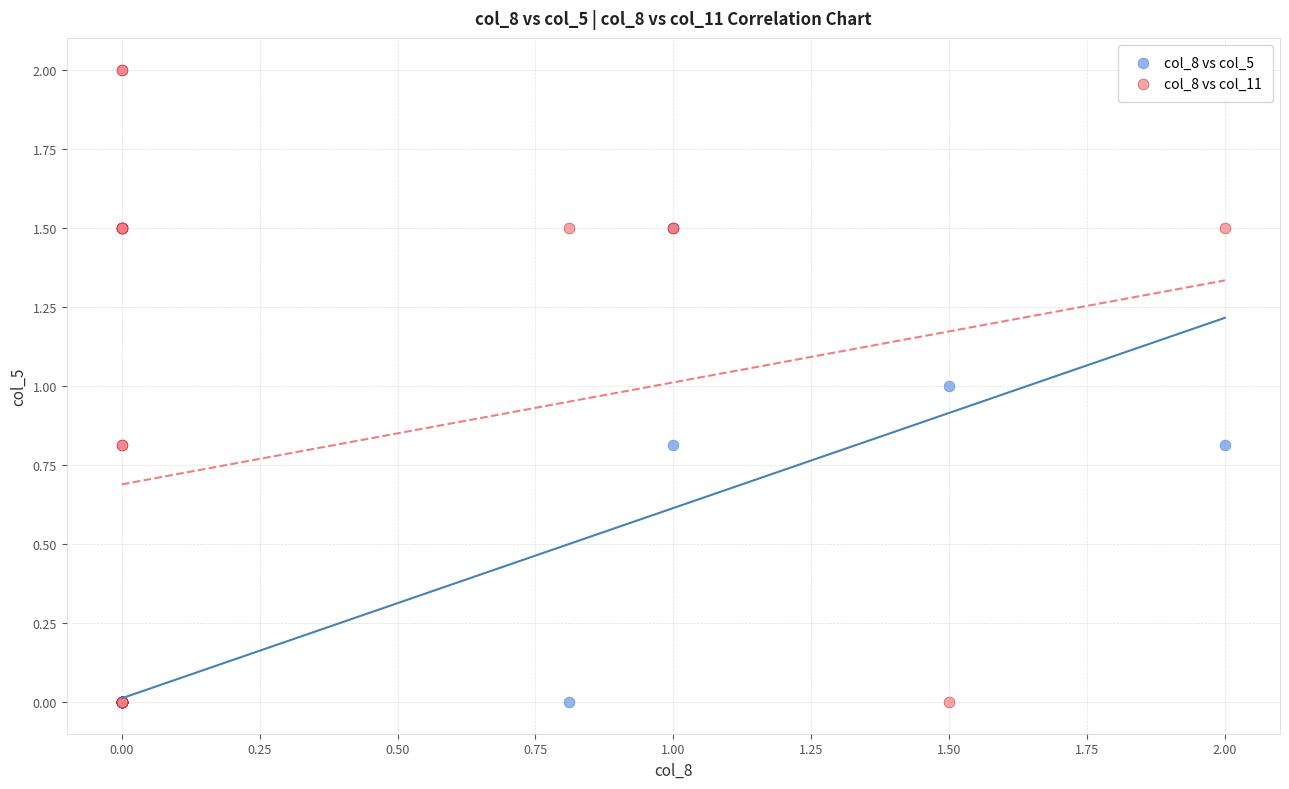

Which series contains the highest Y value?

col_8 vs col_11